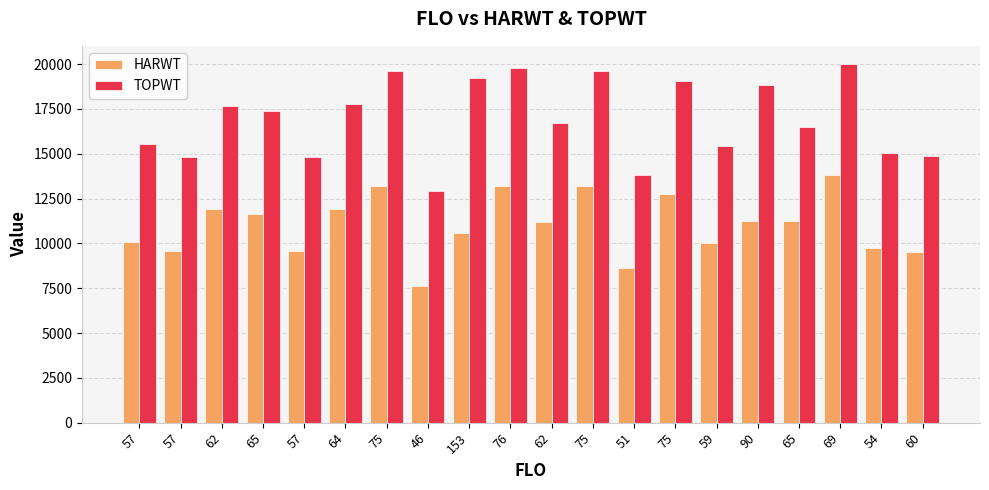

Does the chart contain any negative values?

No